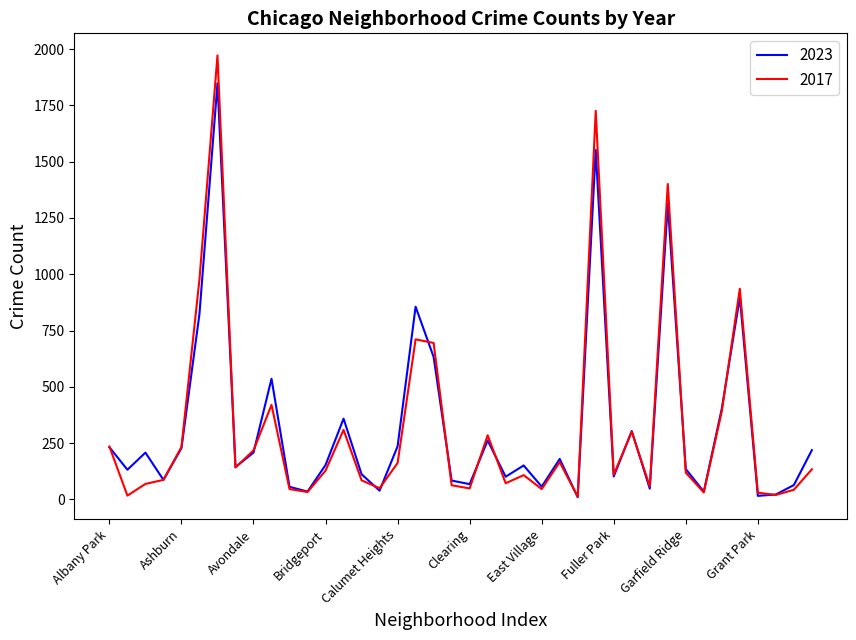

Which series has the widest spread of values?

2017